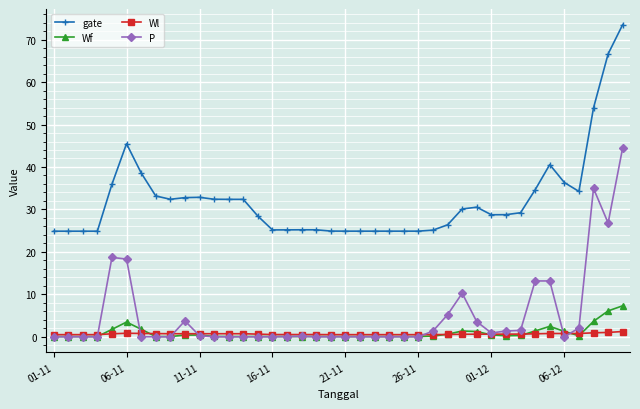

What is the value of the Wl point at the 37th from the left?

0.8